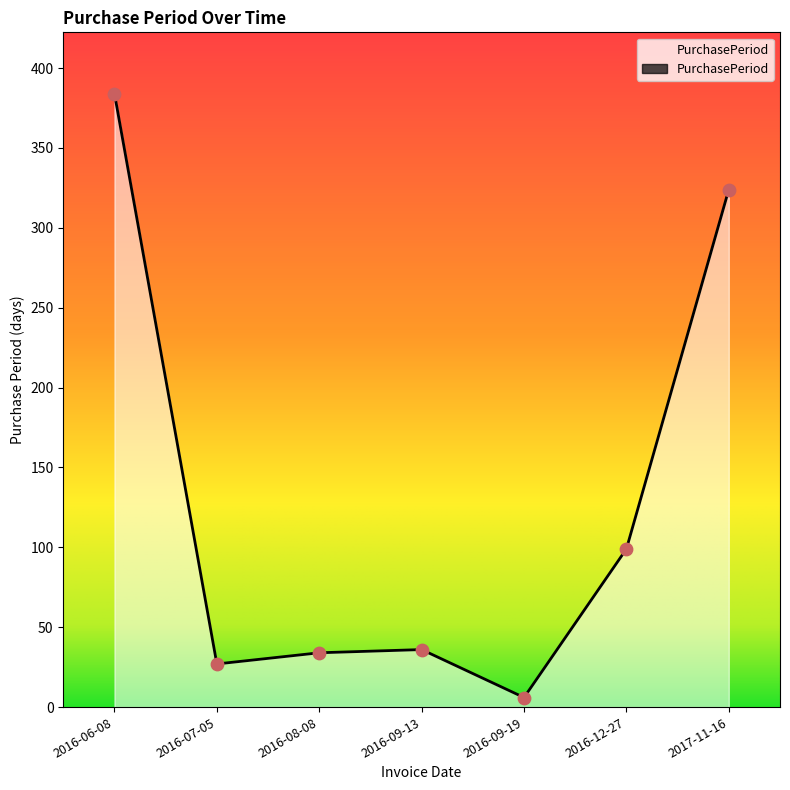

What is the ratio of the value at 2016-09-19 to the value at 2016-07-05?

0.2